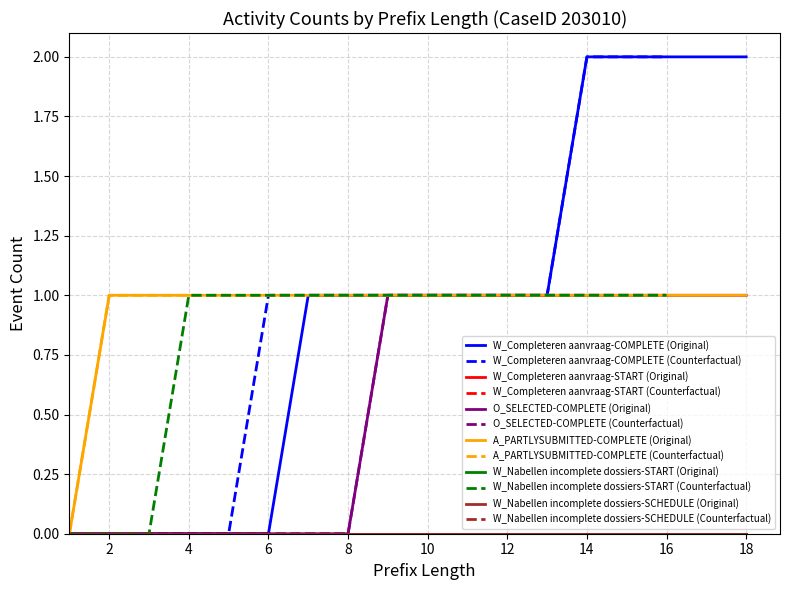

The value of W_Nabellen incomplete dossiers-SCHEDULE at 5 is 1. True or false?

False